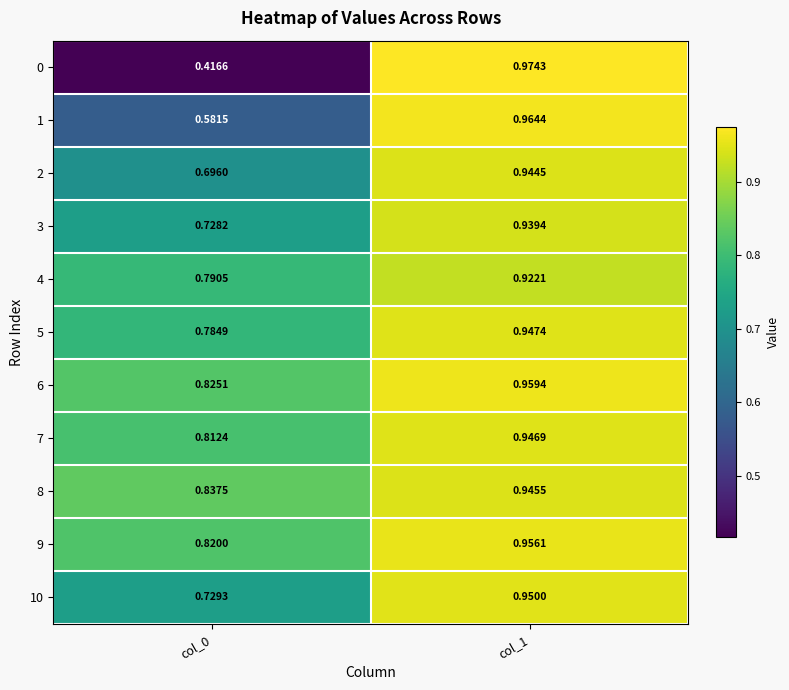

Is the value of 9 at col_0 greater than the value of 2 at col_1?

No